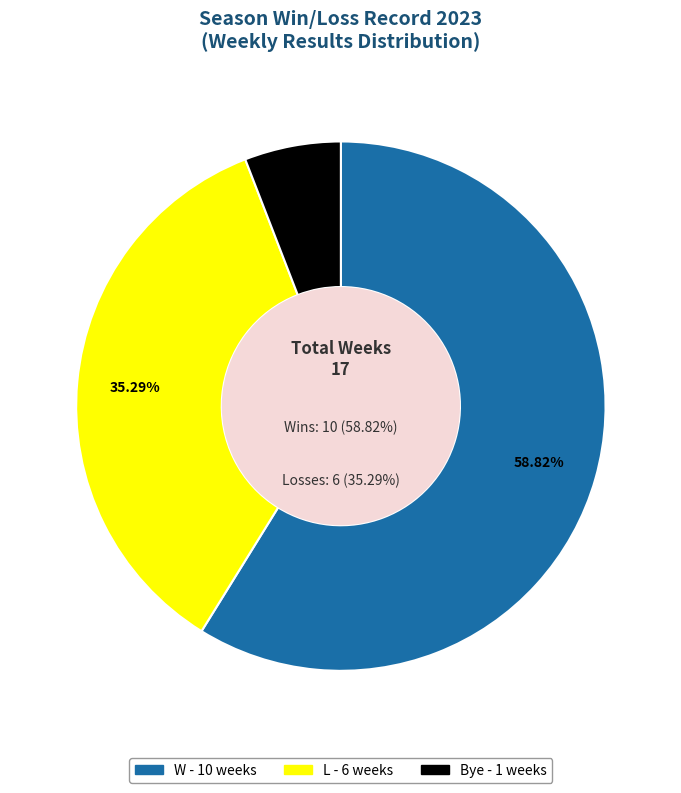

Approximately how many times larger is the value at L compared to Bye?

6.0